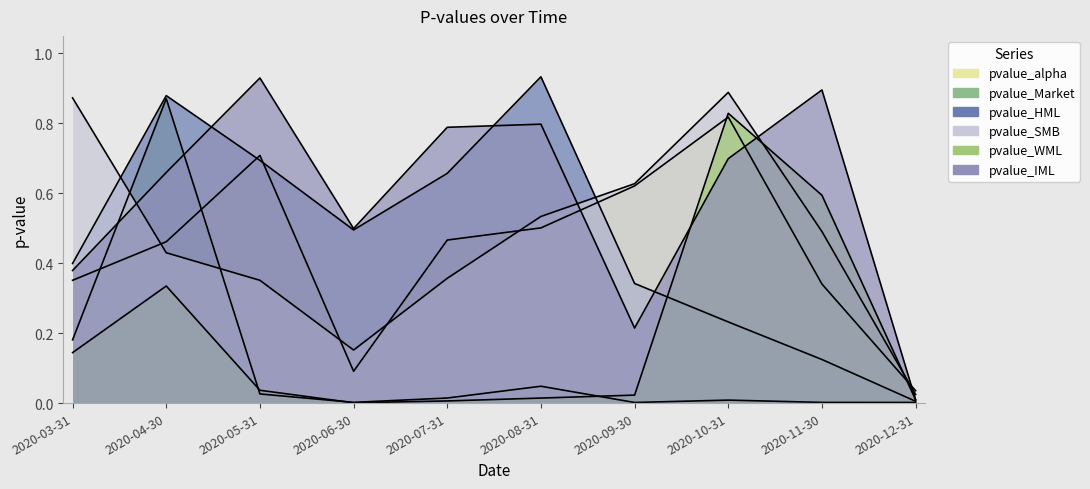

Which category has the lowest value across all series?

2020-06-30